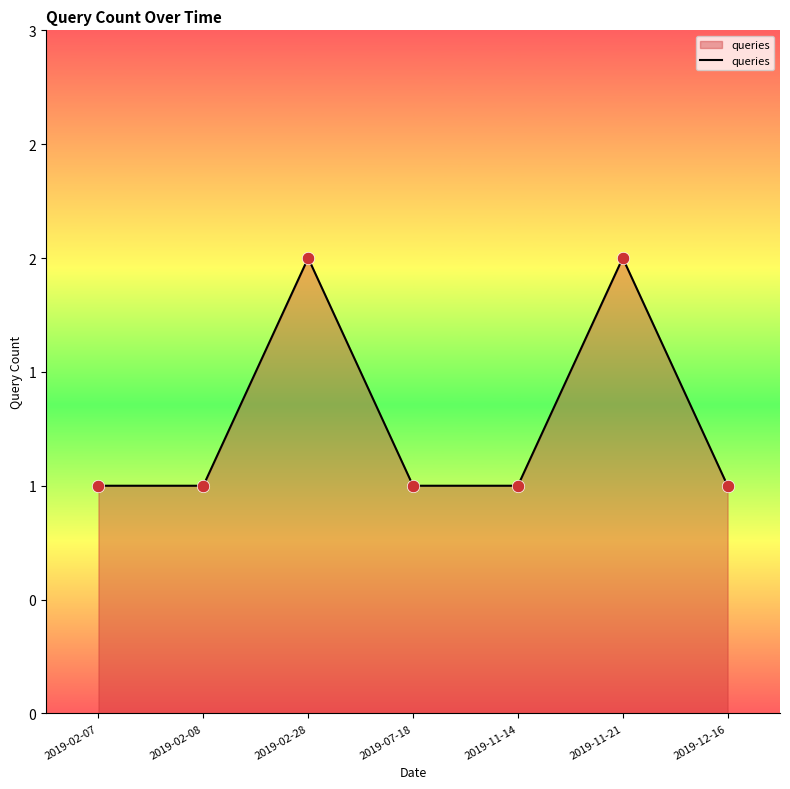

What is the ratio of the value at 2019-11-21 to the value at 2019-11-14?

2.0